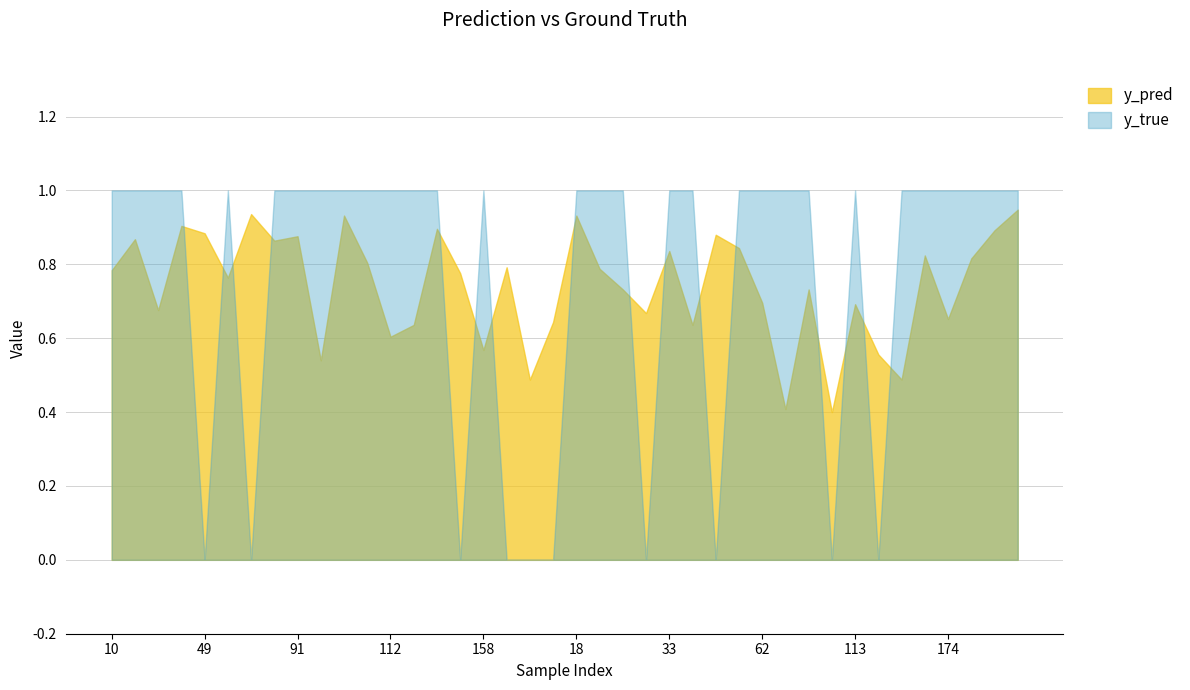

How many values in y_true are above zero?

30